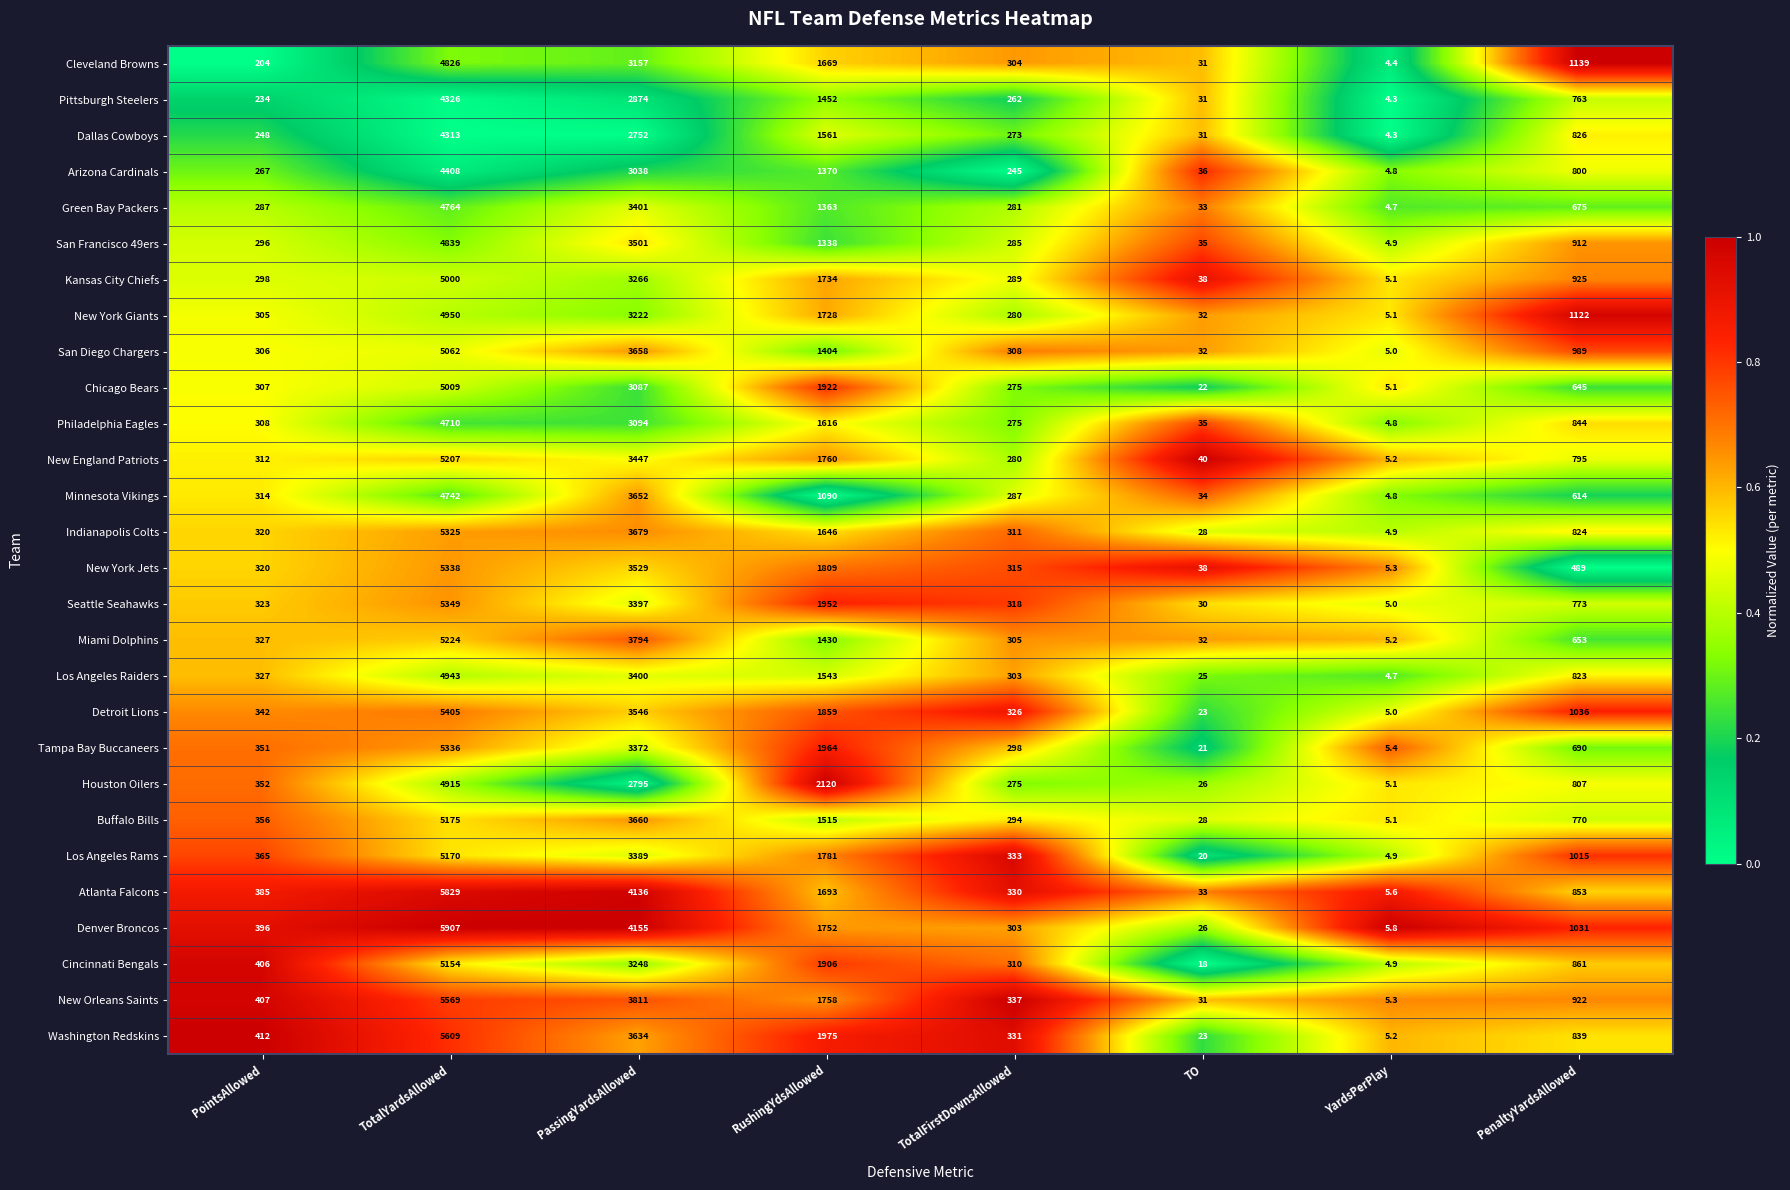

True or false: Chicago Bears has a value of 645.0 at PenaltyYardsAllowed.

True